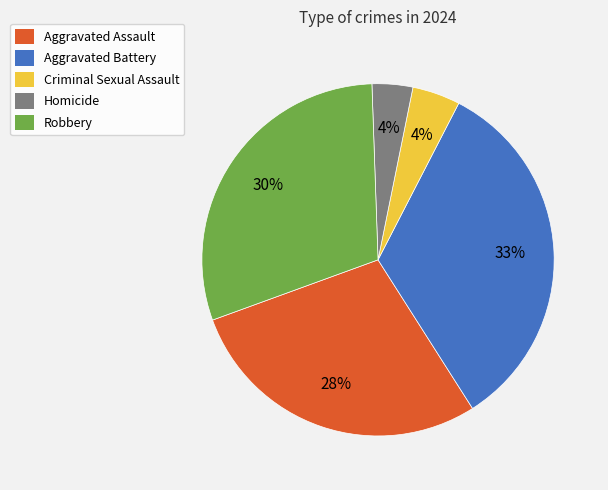

Which category has the biggest portion of the pie?

Aggravated Battery